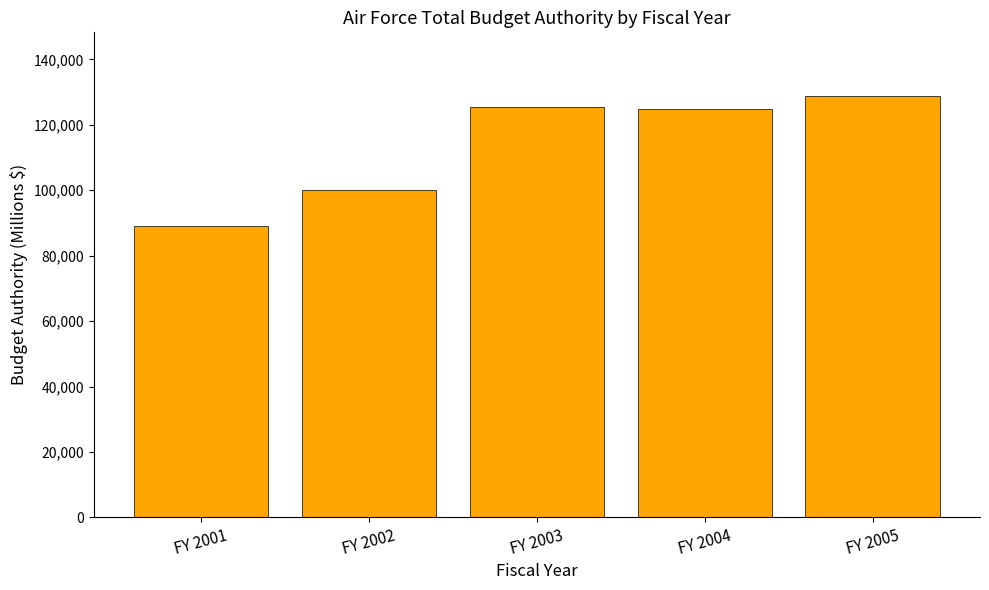

Count the number of data series in this chart.

1